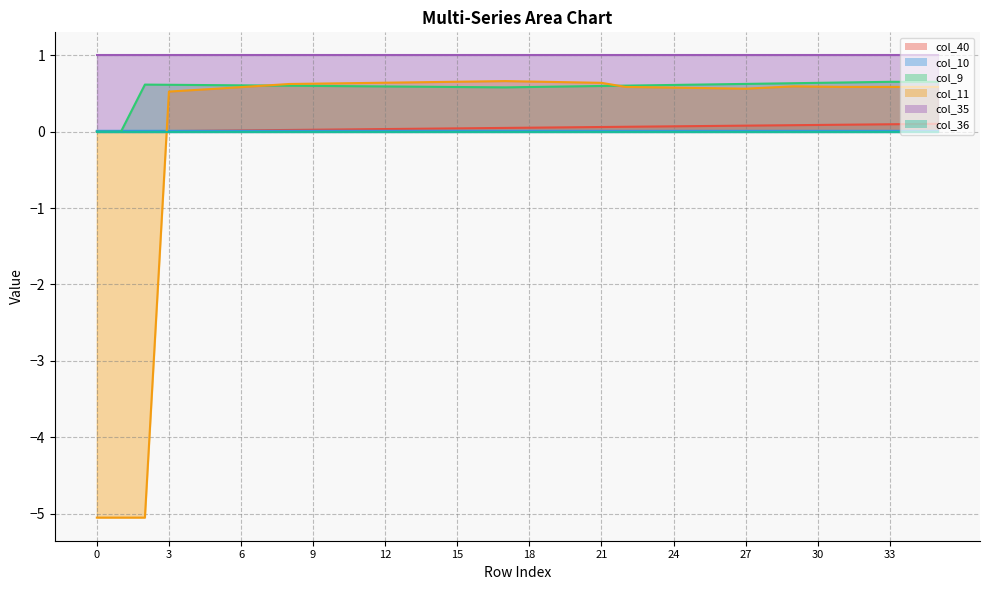

Is the value of col_11 at 17 greater than the value of col_10 at 16?

Yes